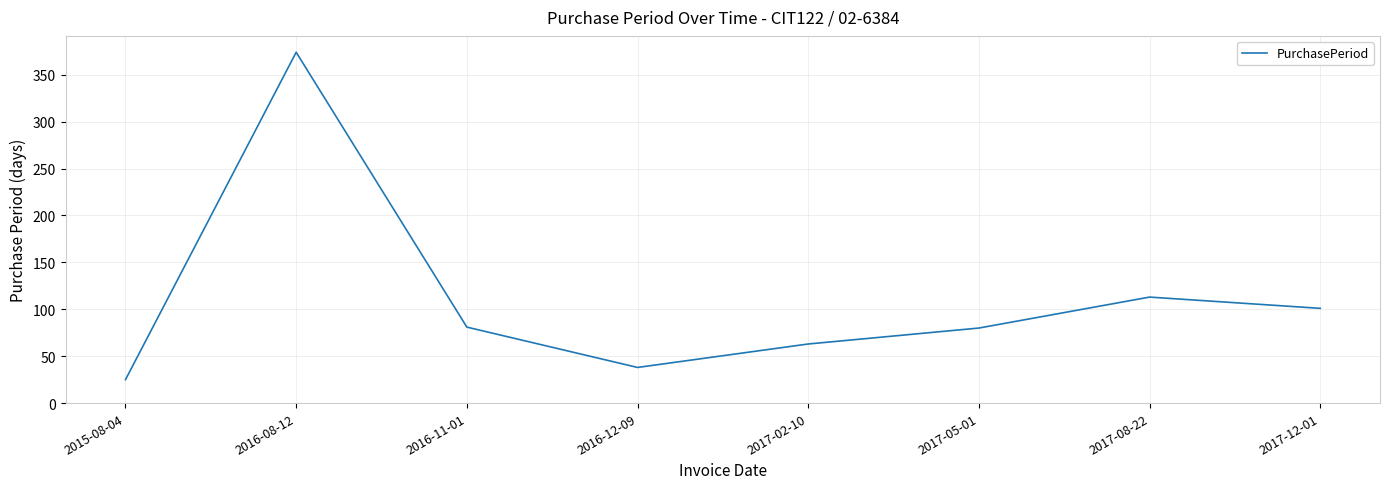

Where is the data nearest to the value 199?

2017-08-22